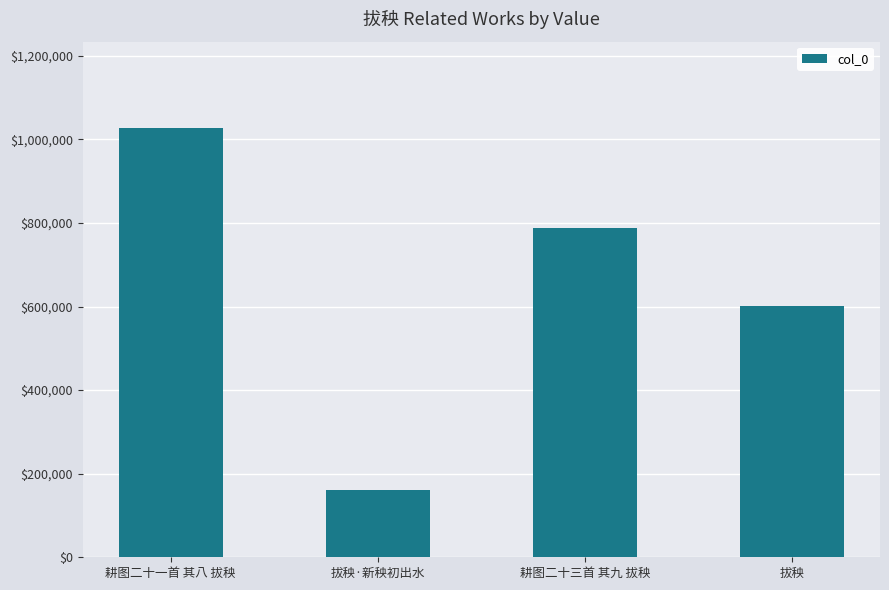

Is it true that the value at 耕图二十三首 其九 拔秧 is 788208?

True